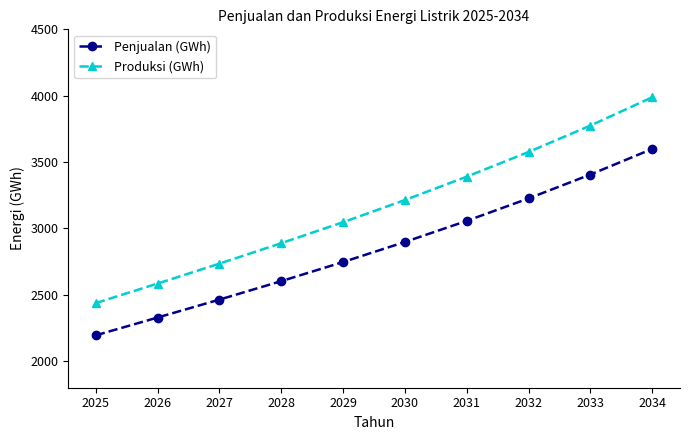

How many series are shown in this chart?

2